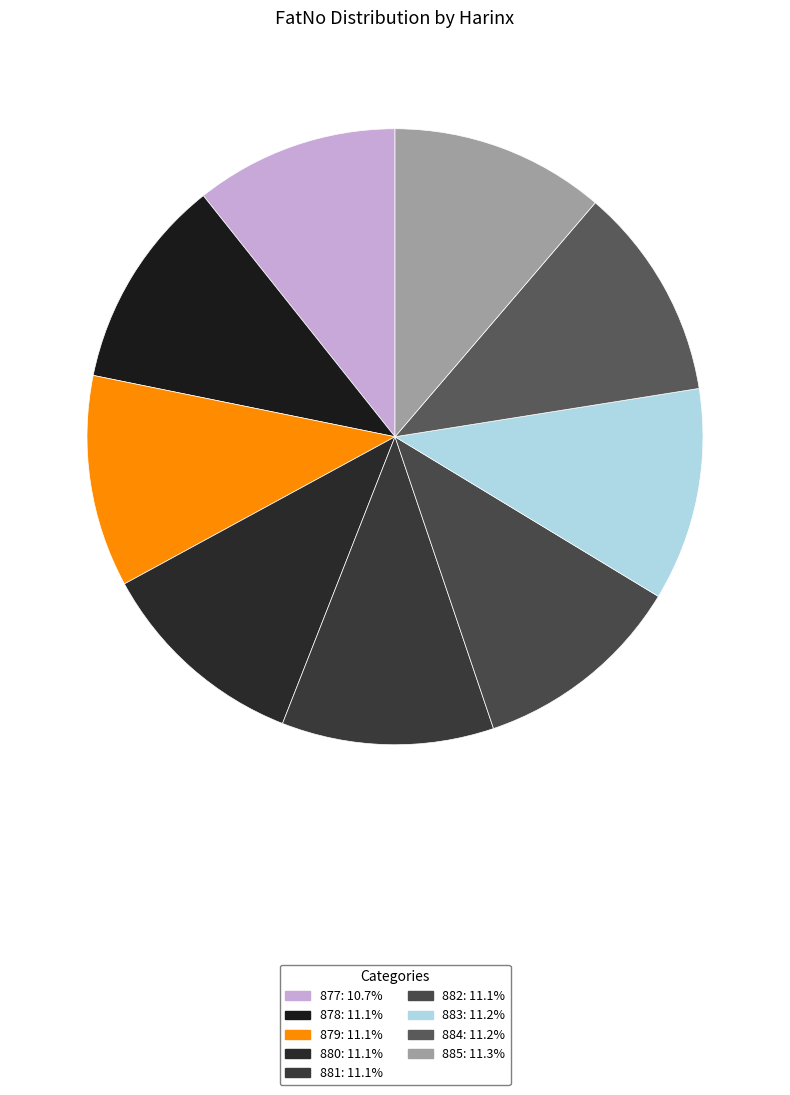

How many slices are in this pie chart?

9